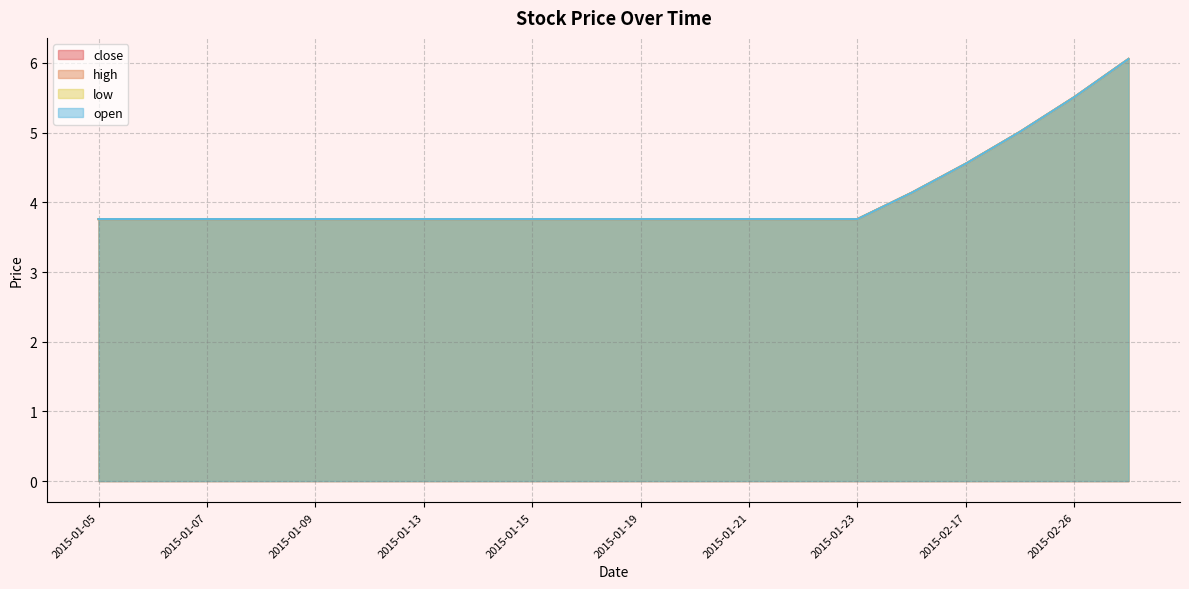

Which series has the largest range (max minus min)?

close